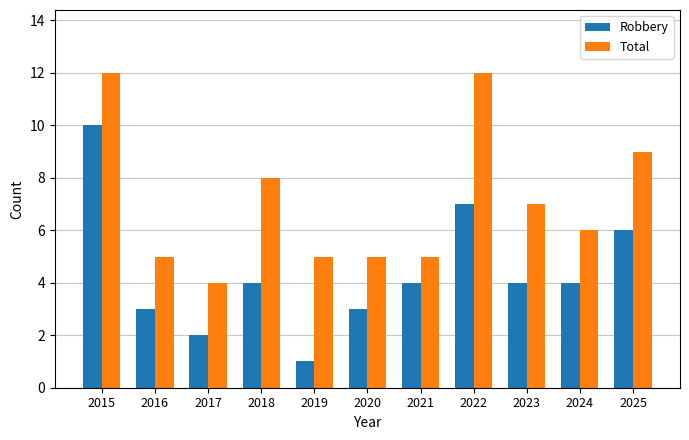

At which category is the sum across all series the highest?

2015